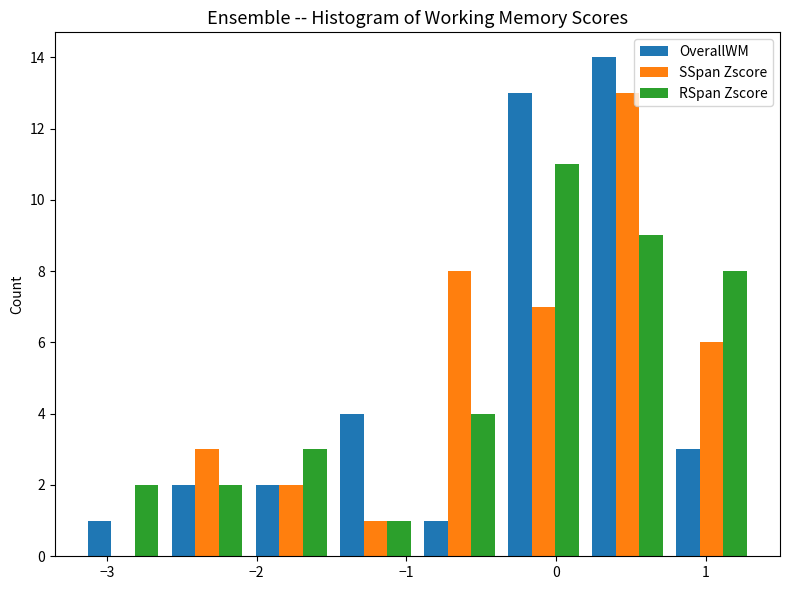

Reading left to right, transcribe this chart: for each range on the x-axis, give the height of each series' bar. Neither the bar edges nor the heights are printed on the chart, so give them approximately, as read against the axes.

-3.2 to -2.6: OverallWM=1	SSpan Zscore=0	RSpan Zscore=2
-2.6 to -2.0: OverallWM=2	SSpan Zscore=3	RSpan Zscore=2
-2.0 to -1.5: OverallWM=2	SSpan Zscore=2	RSpan Zscore=3
-1.5 to -0.9: OverallWM=4	SSpan Zscore=1	RSpan Zscore=1
-0.9 to -0.4: OverallWM=1	SSpan Zscore=8	RSpan Zscore=4
-0.4 to 0.2: OverallWM=13	SSpan Zscore=7	RSpan Zscore=11
0.2 to 0.8: OverallWM=14	SSpan Zscore=13	RSpan Zscore=9
0.8 to 1.3: OverallWM=3	SSpan Zscore=6	RSpan Zscore=8